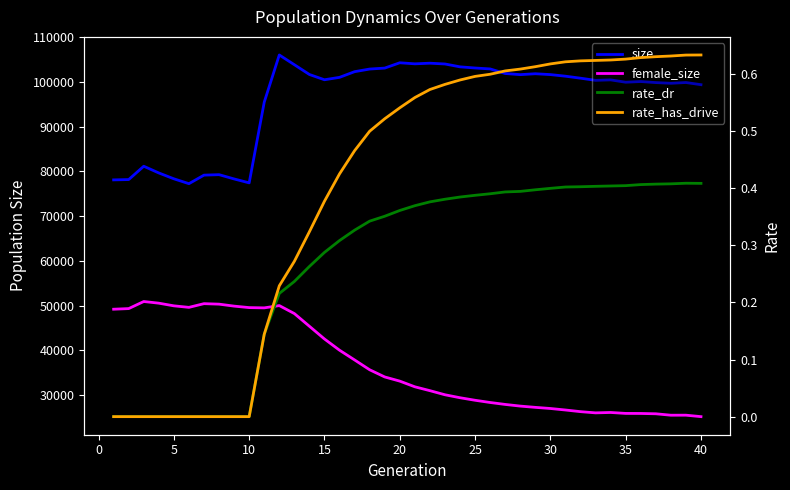

True or false: size and rate_dr intersect in this chart.

False